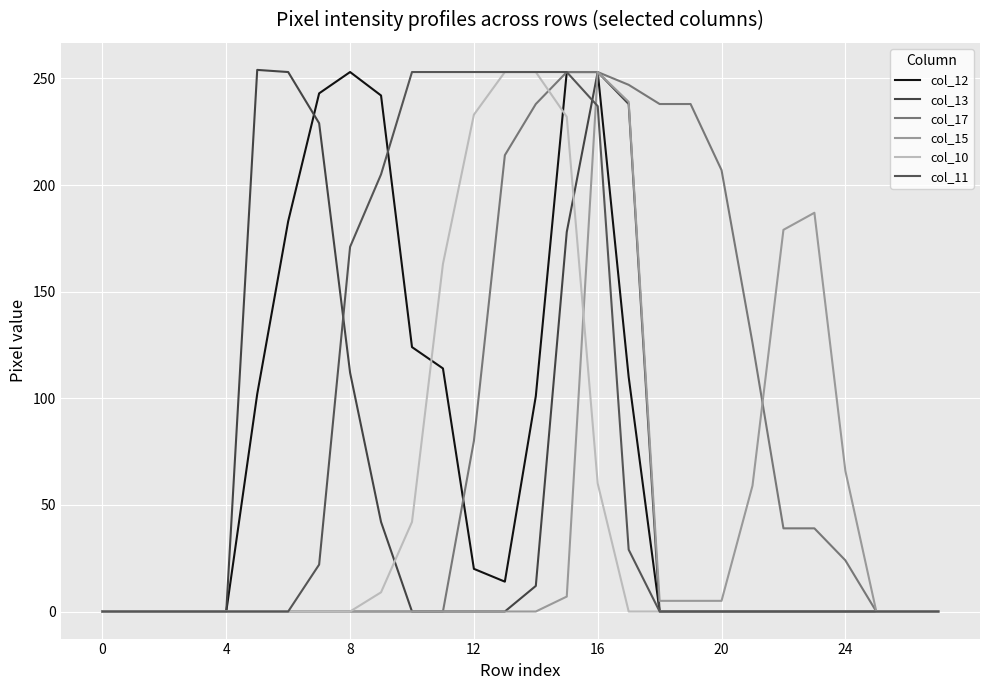

Does the chart display data point markers on the line(s)?

No